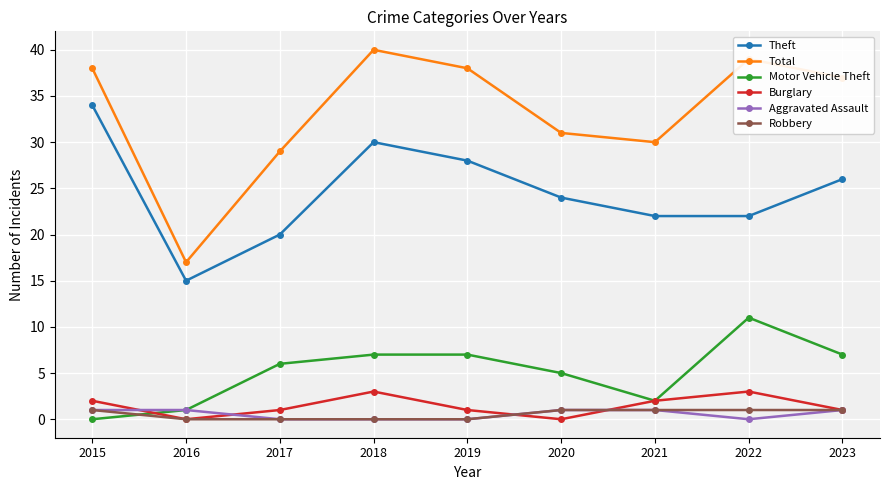

The value of Burglary at 2022 is 3. True or false?

True